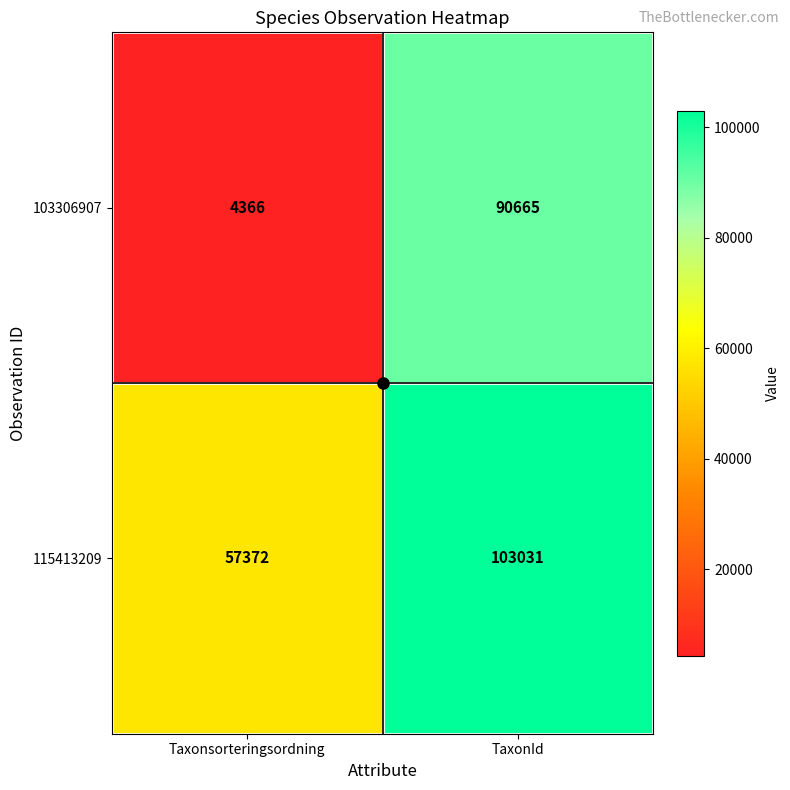

What is the total value across all series at Taxonsorteringsordning?

61738